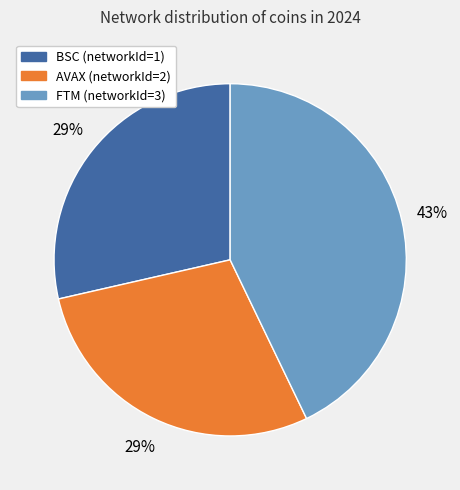

Does AVAX (networkId=2) account for over 50% of the chart?

No